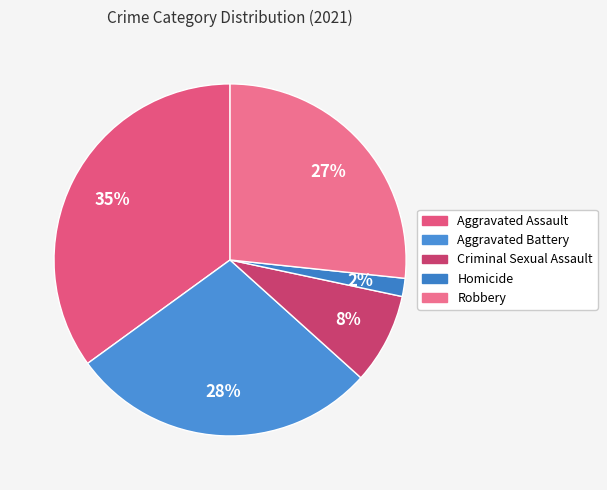

Do Homicide and Criminal Sexual Assault together represent more than half of the pie?

No